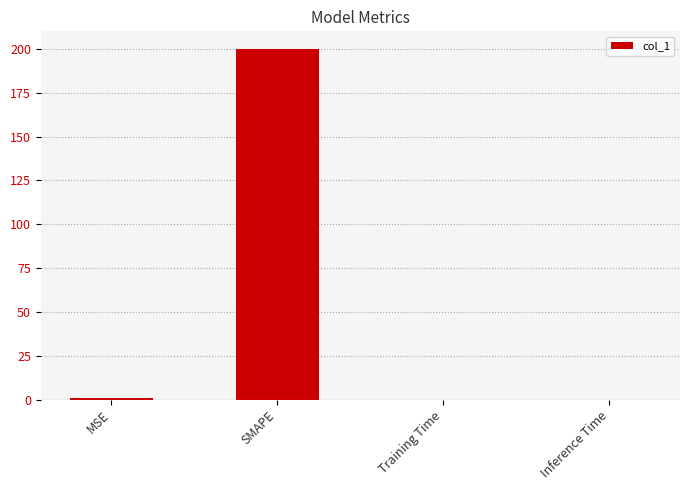

What is the maximum value shown in the chart?

200.0